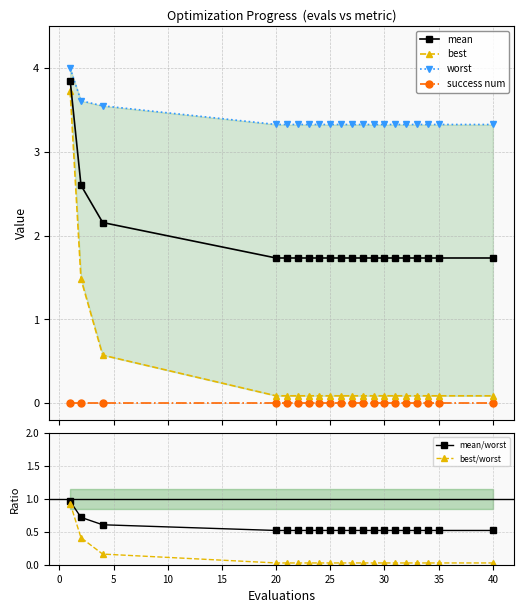

True or false: success num and mean intersect in this chart.

False